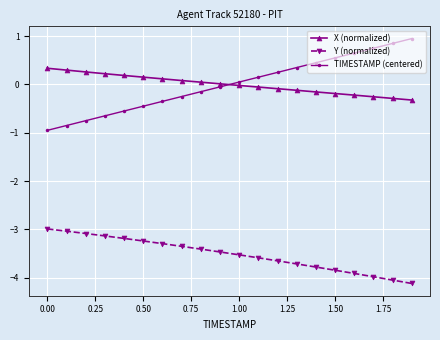

True or false: TIMESTAMP (centered) and Y (normalized) intersect in this chart.

False